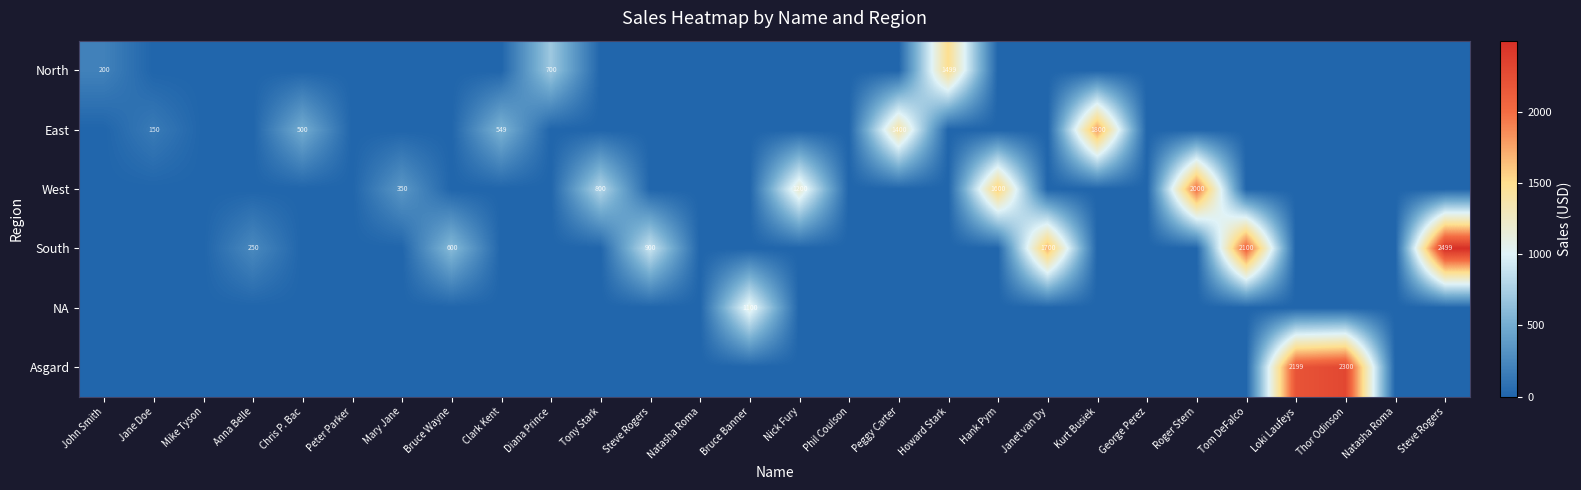

At which category does the chart reach its peak across all series?

Steve Rogers